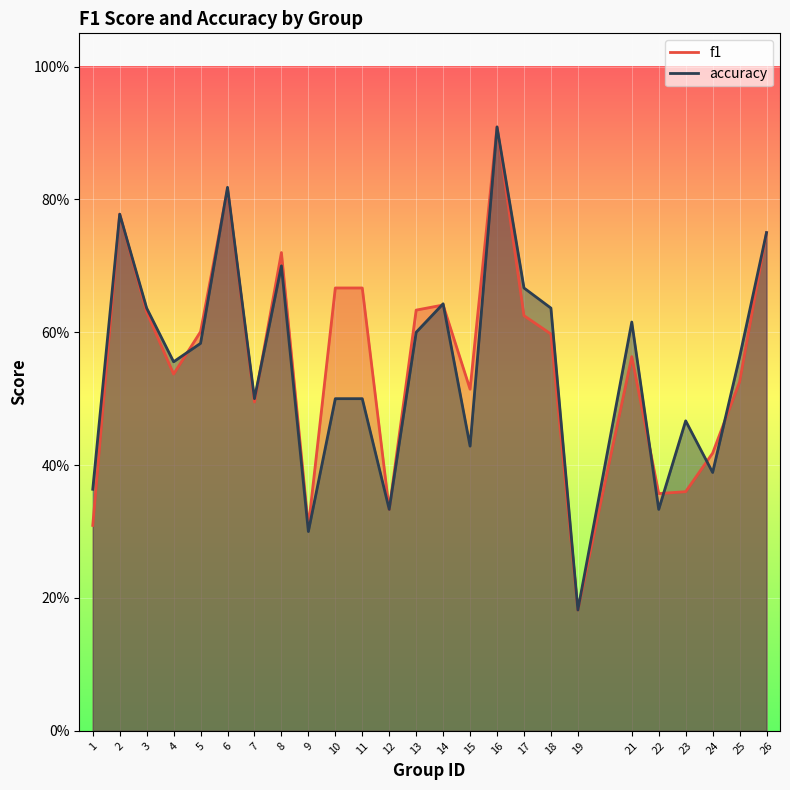

Rank the series at 9 from highest to lowest value.

f1, accuracy